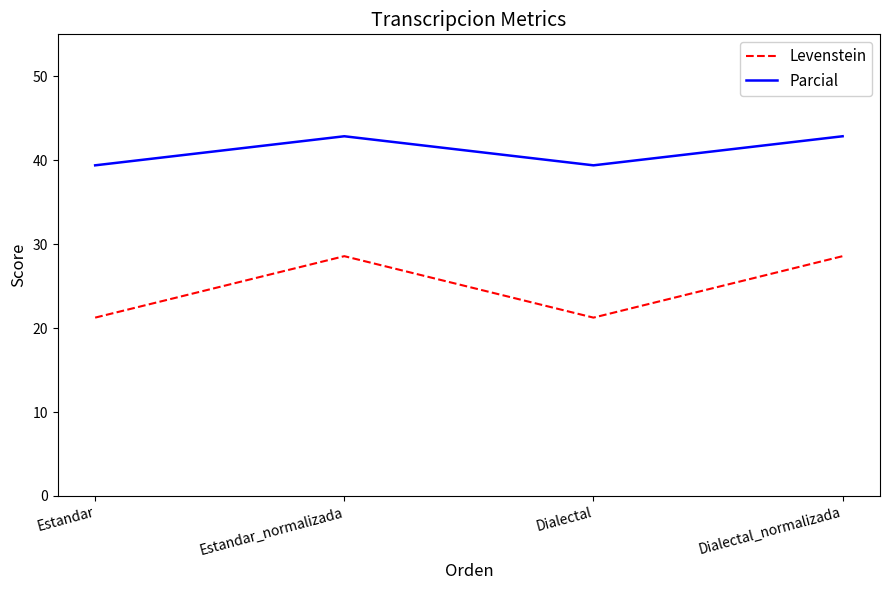

What is the total value across all series at Estandar_normalizada?

71.4